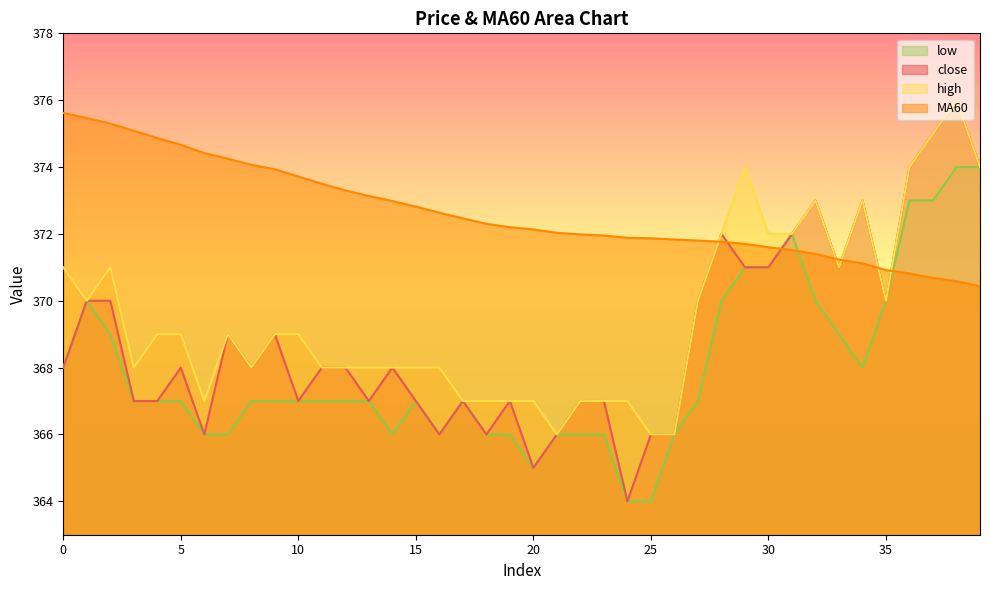

What is the total value across all series at 9?

1478.9